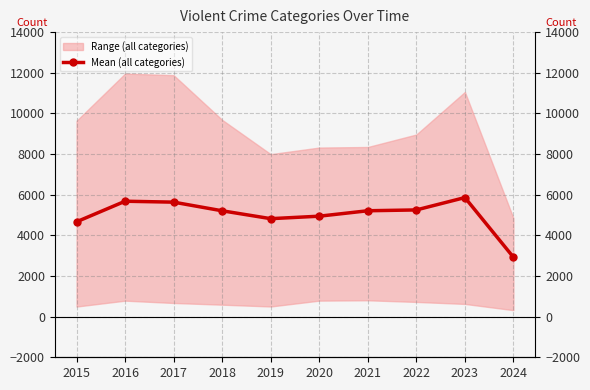

What is the smallest value displayed?

2922.6